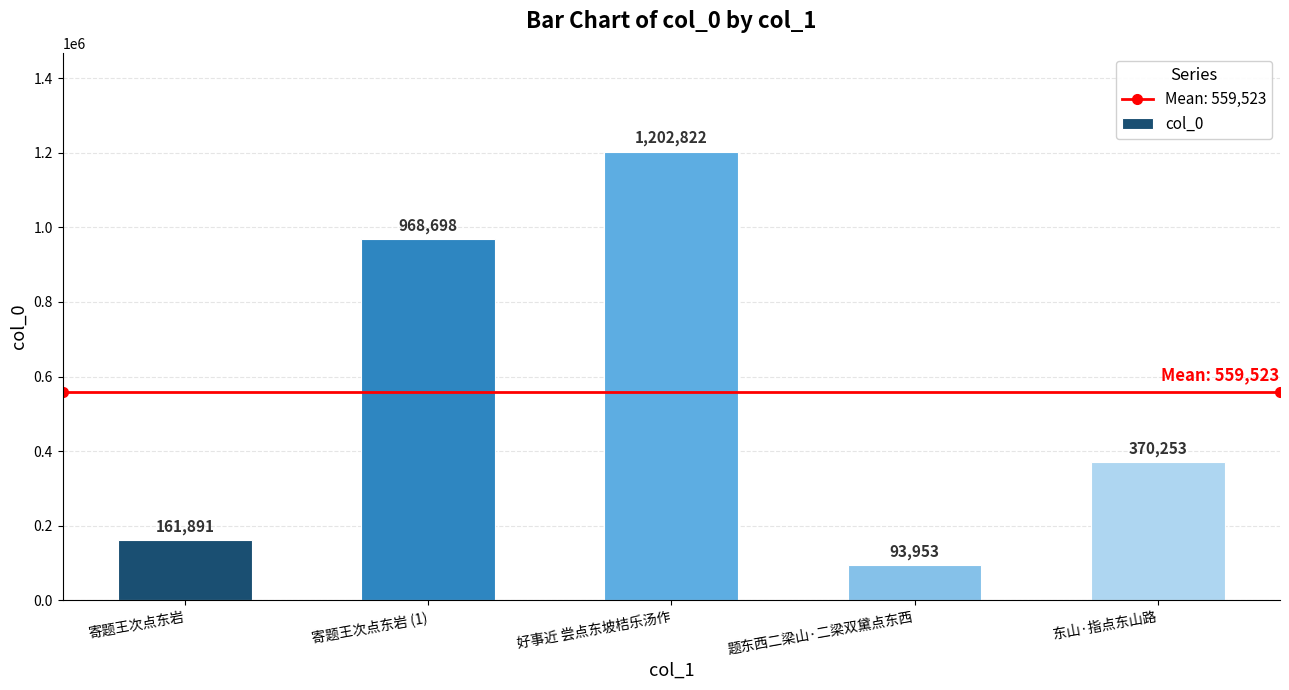

What position from the right is 题东西二梁山·二梁双黛点东西?

2